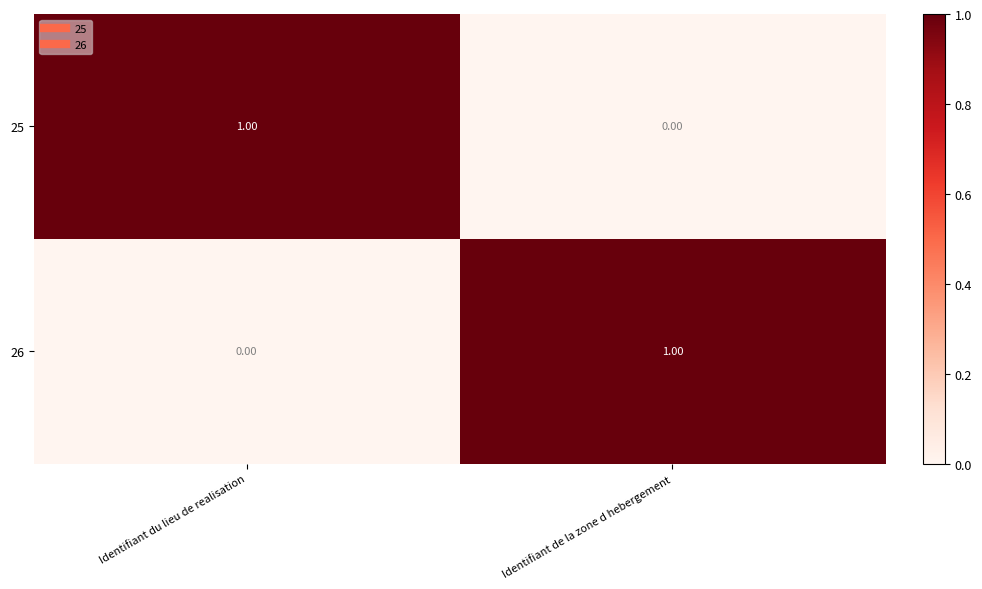

At which label does 26 reach its minimum?

Identifiant du lieu de realisation